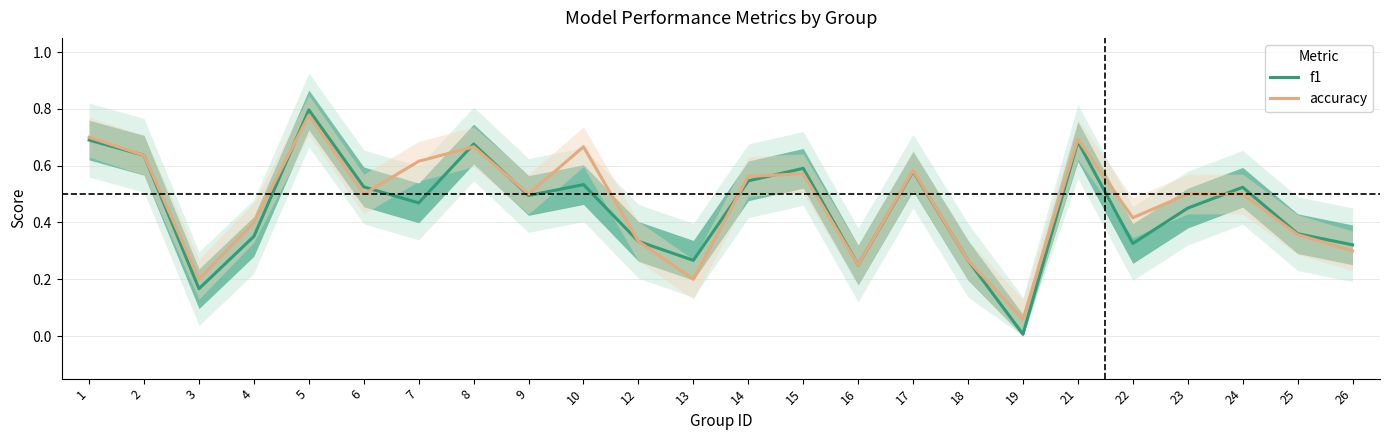

True or false: f1 has a value of 0.0 at 19.

True